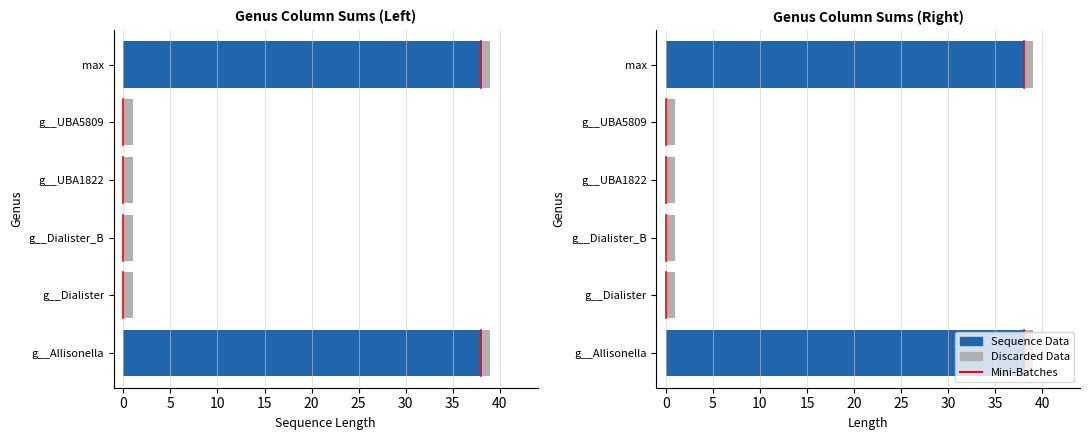

Is it true that g__Allisonella equals 24 at g__Allisonella?

False